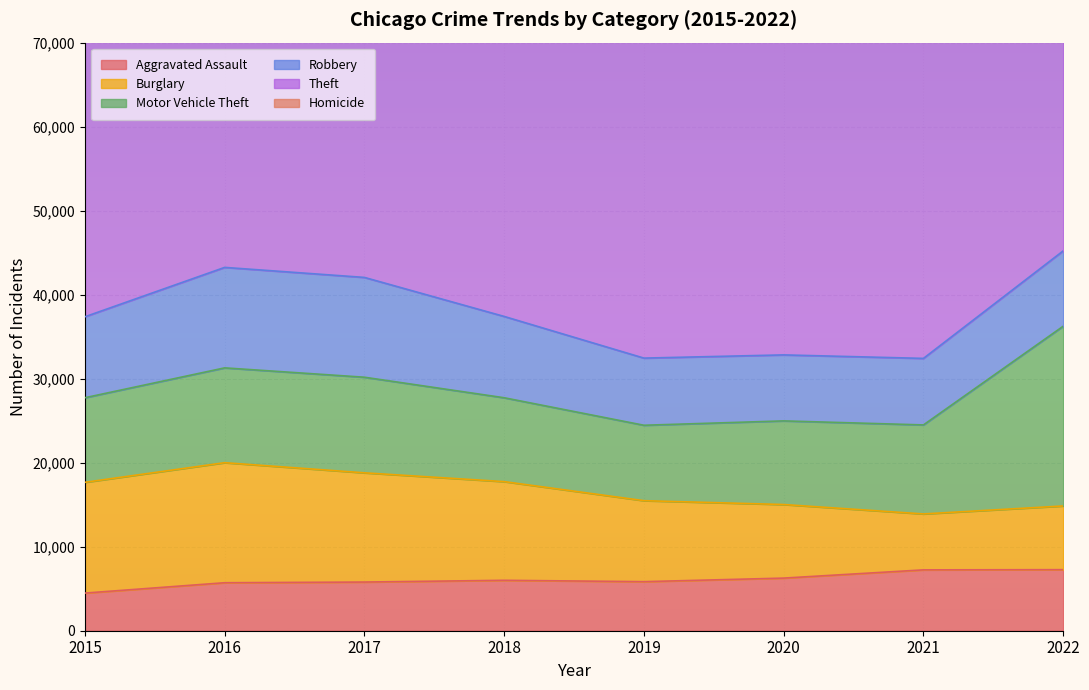

At 2020, list the series in order from largest to smallest.

Theft, Motor Vehicle Theft, Burglary, Robbery, Aggravated Assault, Homicide